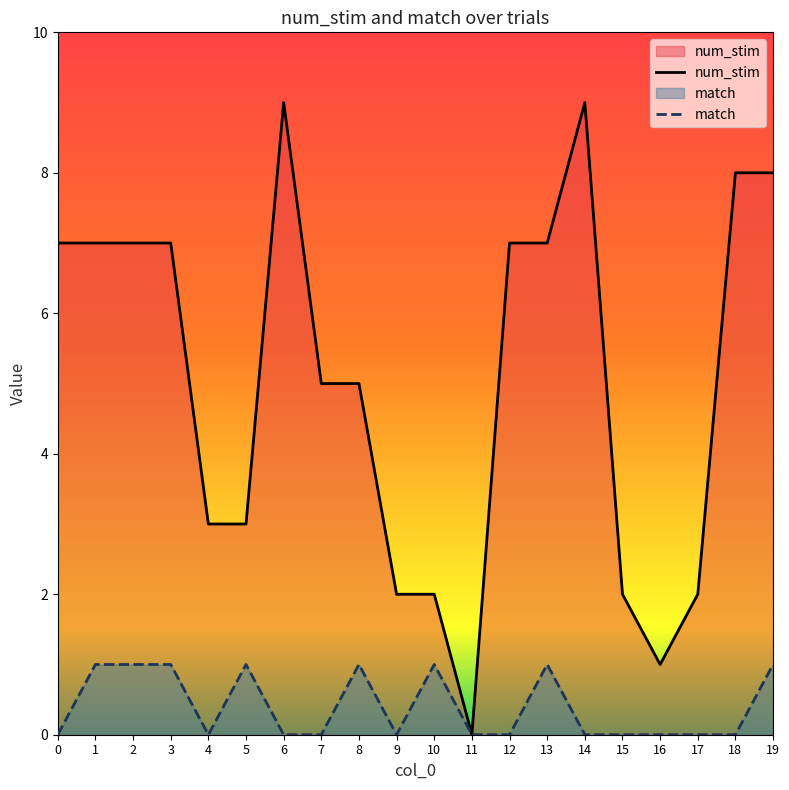

True or false: num_stim and match intersect in this chart.

False